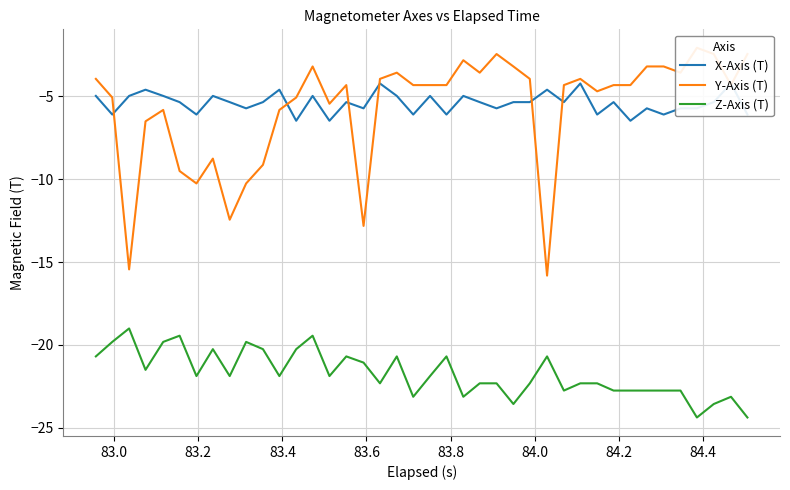

What is the maximum value for Z-Axis (T)?

-19.0